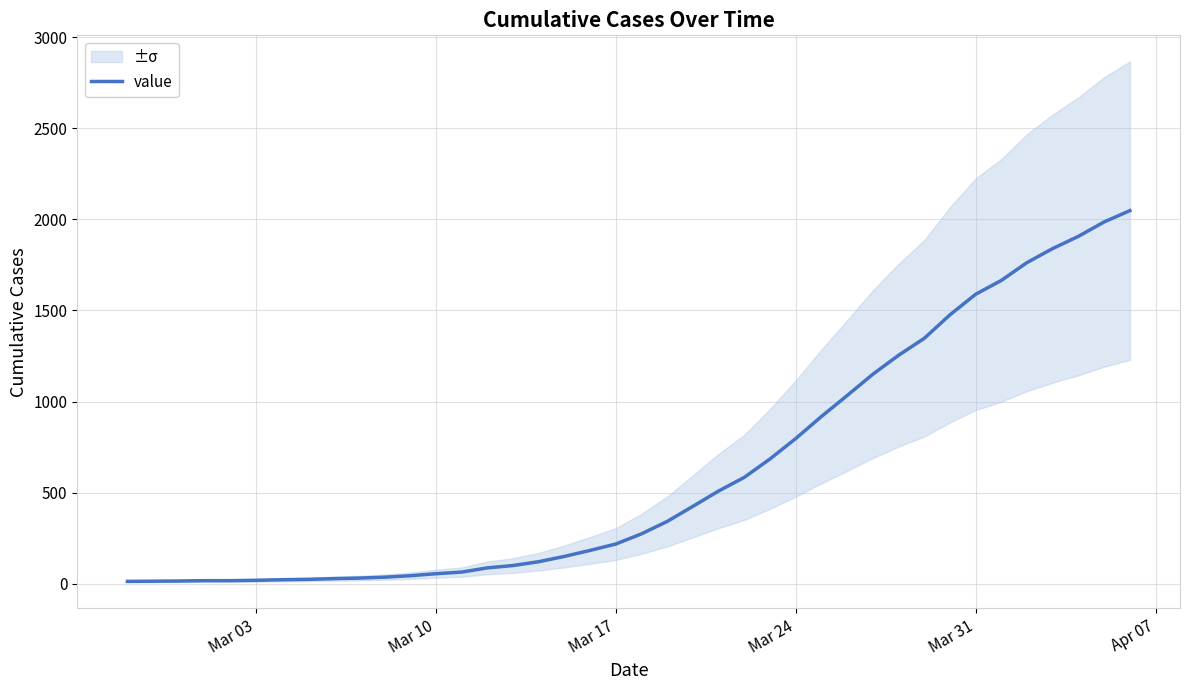

What is the maximum value for value?

2048